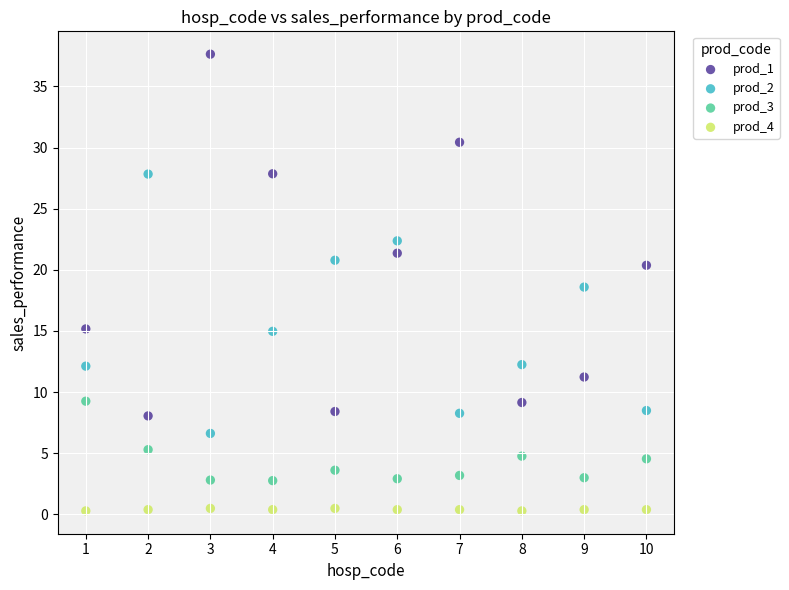

What is the X range (max minus min) for the scatter plot?

9.0